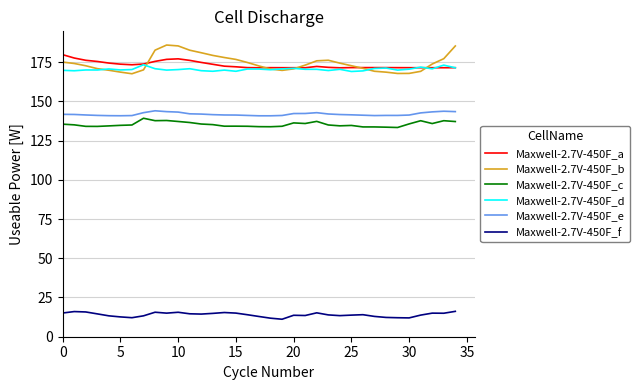

What is the highest value of the Maxwell-2.7V-450F_c series?

139.2